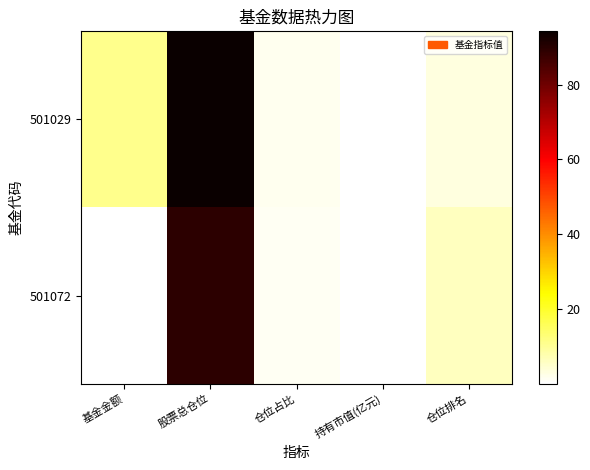

At which category is the sum across all series the highest?

股票总仓位